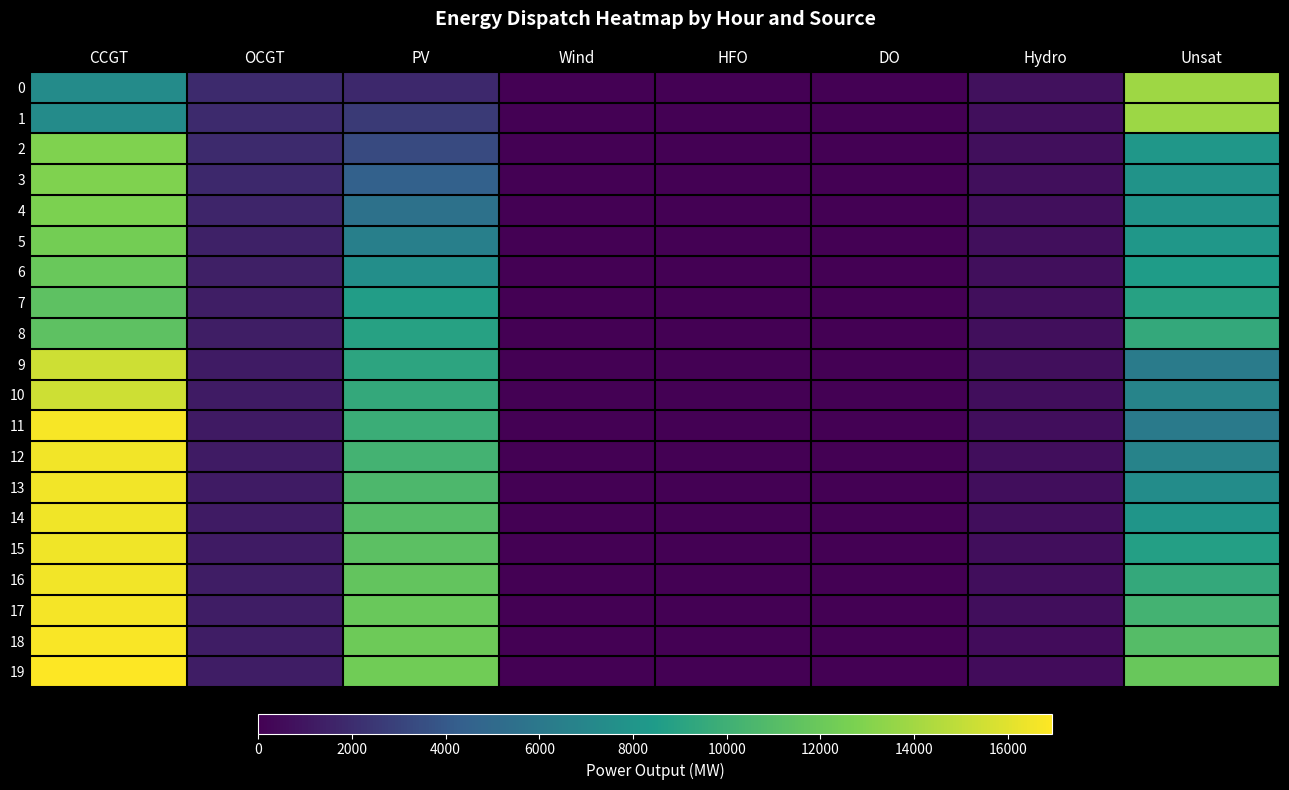

Reading right to left, transcribe all the data shown in this chart.

0: Unsat=13869	Hydro=734	DO=0	HFO=0	Wind=0	PV=1791	OCGT=1891	CCGT=7323
1: Unsat=13810	Hydro=726	DO=0	HFO=0	Wind=0	PV=2596	OCGT=1884	CCGT=7299
2: Unsat=8173	Hydro=719	DO=0	HFO=0	Wind=0	PV=3373	OCGT=1876	CCGT=12900
3: Unsat=7931	Hydro=712	DO=0	HFO=0	Wind=0	PV=4457	OCGT=1830	CCGT=12859
4: Unsat=7938	Hydro=686	DO=0	HFO=0	Wind=0	PV=5504	OCGT=1660	CCGT=12767
5: Unsat=8157	Hydro=697	DO=0	HFO=0	Wind=0	PV=6537	OCGT=1520	CCGT=12431
6: Unsat=8504	Hydro=689	DO=0	HFO=0	Wind=0	PV=7570	OCGT=1412	CCGT=11977
7: Unsat=8890	Hydro=682	DO=0	HFO=0	Wind=0	PV=8614	OCGT=1363	CCGT=11436
8: Unsat=9476	Hydro=675	DO=0	HFO=0	Wind=0	PV=8894	OCGT=1365	CCGT=11431
9: Unsat=6249	Hydro=667	DO=0	HFO=0	Wind=0	PV=9149	OCGT=1236	CCGT=15419
10: Unsat=6827	Hydro=658	DO=0	HFO=0	Wind=0	PV=9509	OCGT=1257	CCGT=15371
11: Unsat=6190	Hydro=647	DO=0	HFO=0	Wind=0	PV=9830	OCGT=1189	CCGT=16694
12: Unsat=6796	Hydro=634	DO=0	HFO=0	Wind=0	PV=10260	OCGT=1201	CCGT=16613
13: Unsat=7422	Hydro=626	DO=0	HFO=0	Wind=0	PV=10656	OCGT=1216	CCGT=16562
14: Unsat=8070	Hydro=619	DO=0	HFO=0	Wind=0	PV=11023	OCGT=1238	CCGT=16540
15: Unsat=8758	Hydro=612	DO=0	HFO=0	Wind=0	PV=11357	OCGT=1251	CCGT=16548
16: Unsat=9476	Hydro=605	DO=0	HFO=0	Wind=0	PV=11657	OCGT=1265	CCGT=16587
17: Unsat=10232	Hydro=600	DO=0	HFO=0	Wind=0	PV=11918	OCGT=1270	CCGT=16662
18: Unsat=11025	Hydro=595	DO=0	HFO=0	Wind=0	PV=12134	OCGT=1268	CCGT=16781
19: Unsat=11852	Hydro=593	DO=0	HFO=0	Wind=0	PV=12294	OCGT=1271	CCGT=16947